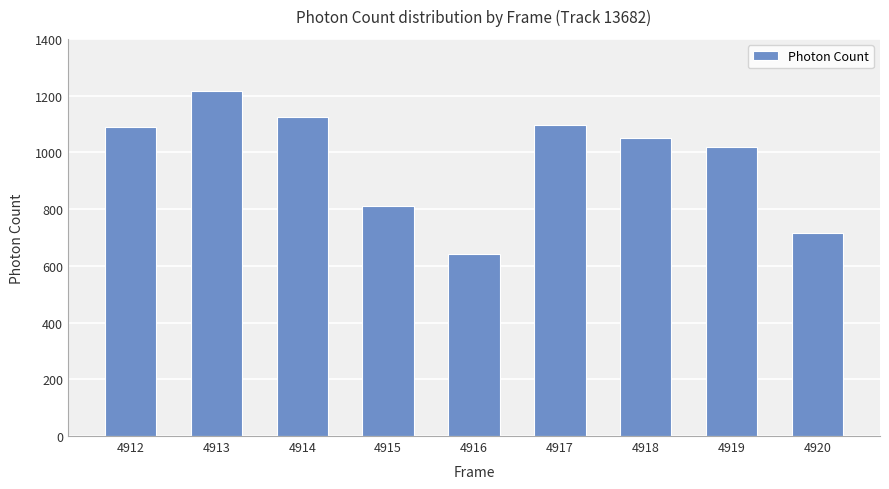

What is the difference between the maximum and minimum values?

574.1